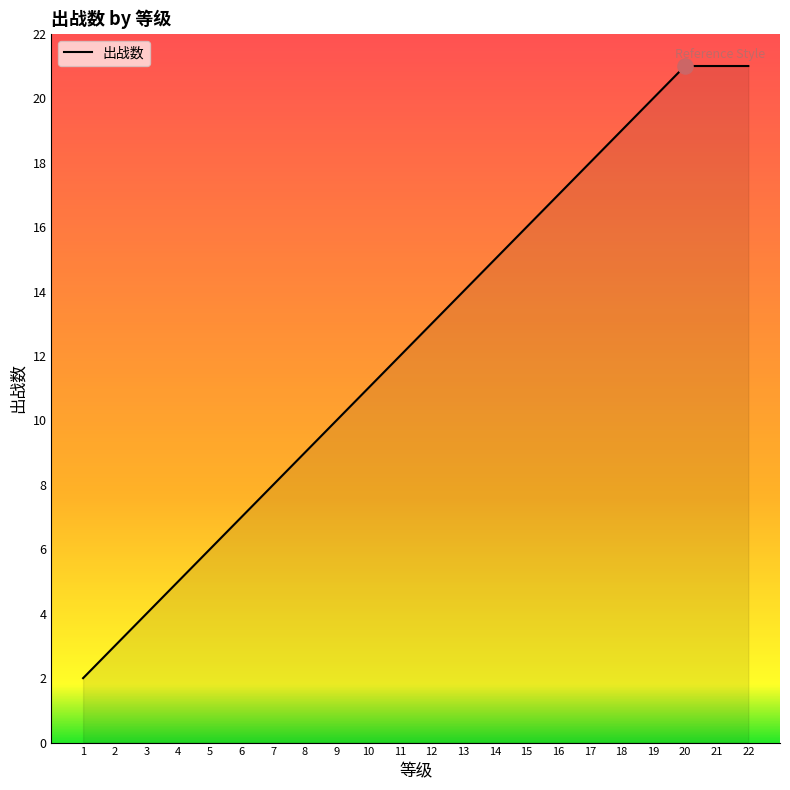

Between 11 and 16, which is larger?

16